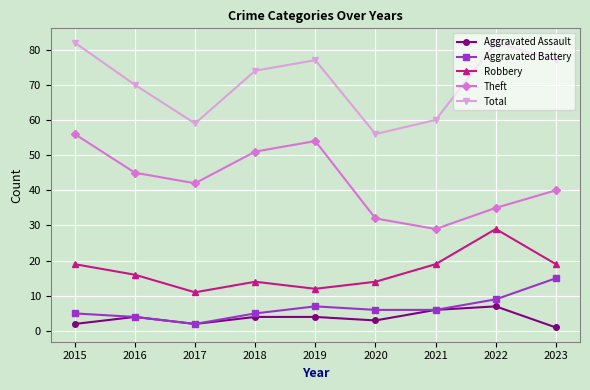

Does the chart display data point markers on the line(s)?

Yes